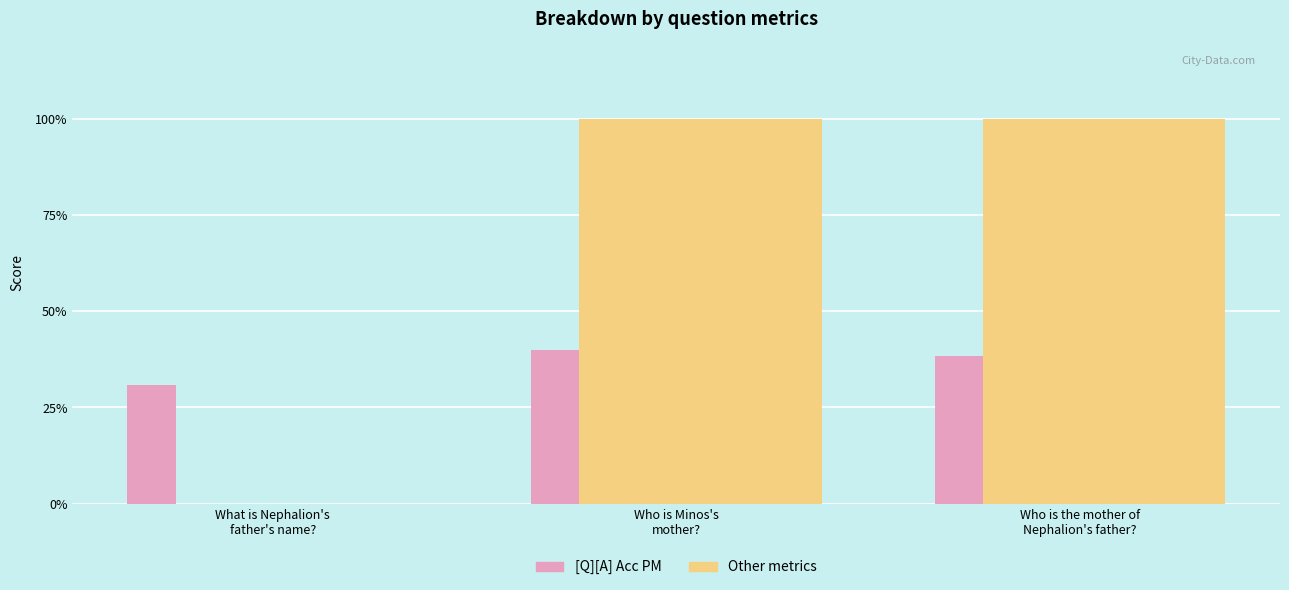

True or false: [Q][A] Acc PM has a value of 0.4 at Who is Minos's
mother?.

True